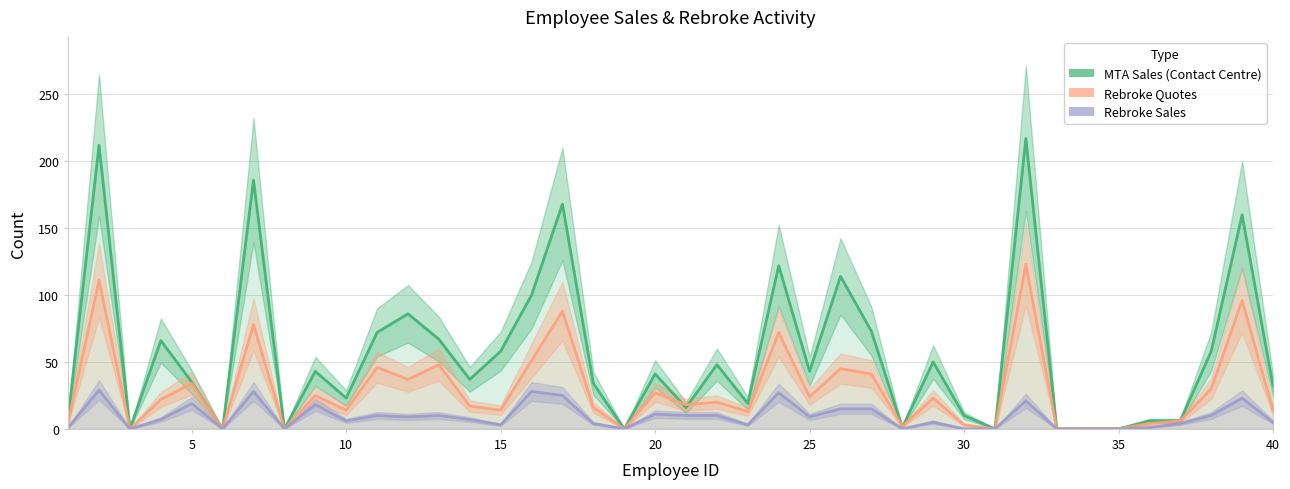

What are all the series names shown in the legend?

MTA Sales (Contact Centre), Rebroke Quotes, Rebroke Sales